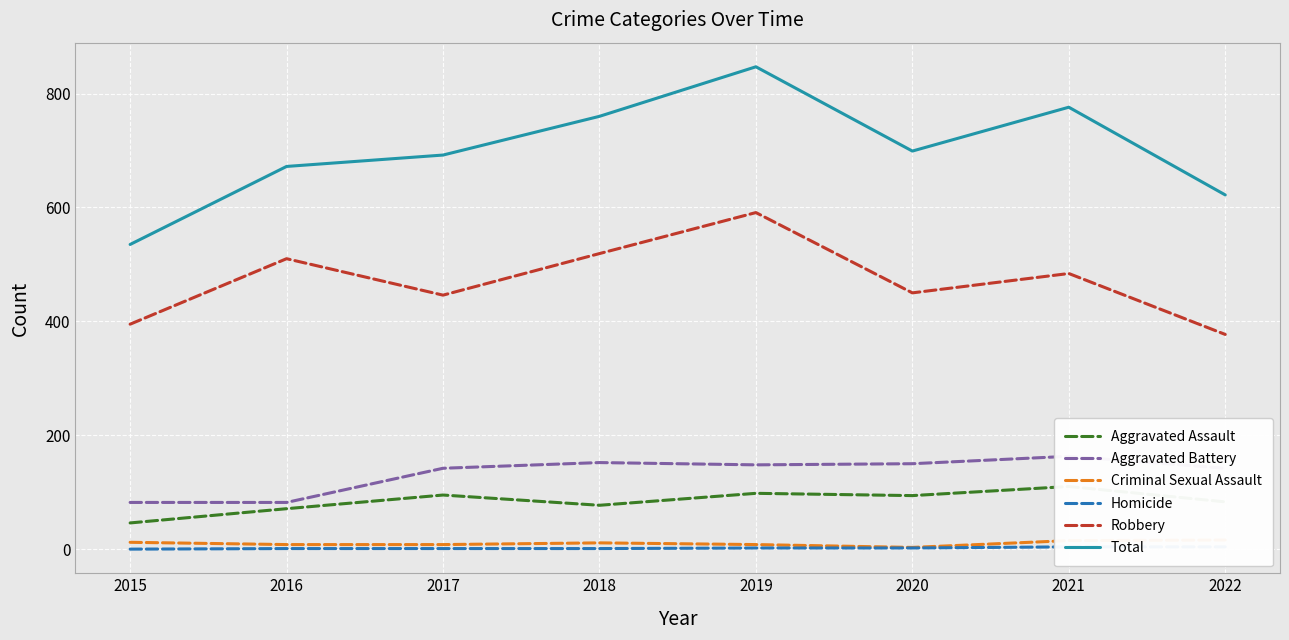

What is the value of the Total point at the 2nd from the left?

672